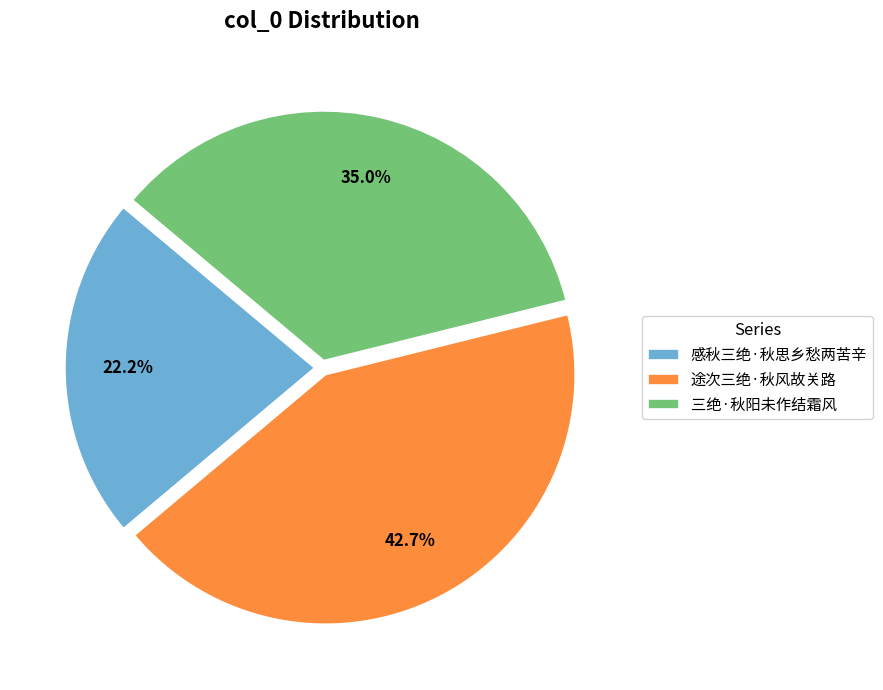

What percentage is NOT represented by 三绝·秋阳未作结霜风?

65.0%